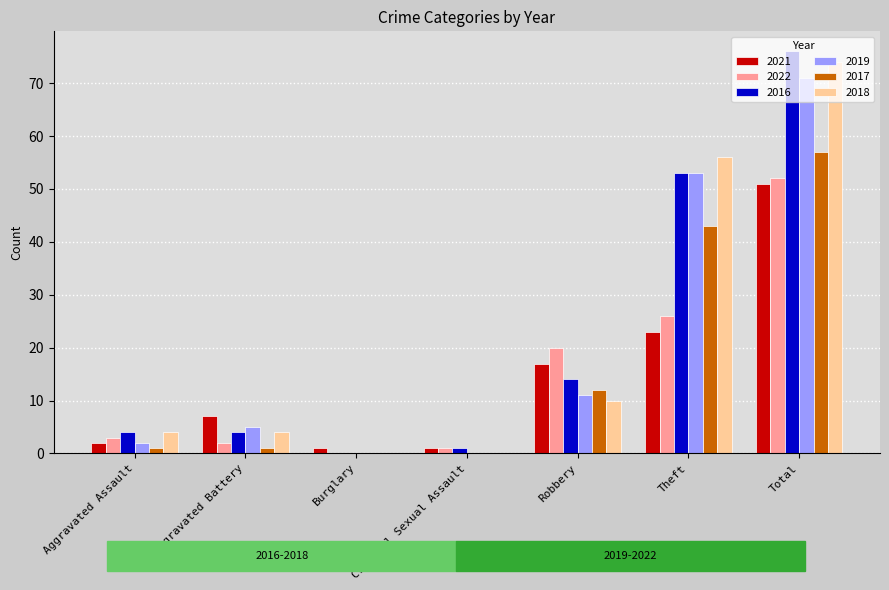

What is the sum of all 2016 values?

152